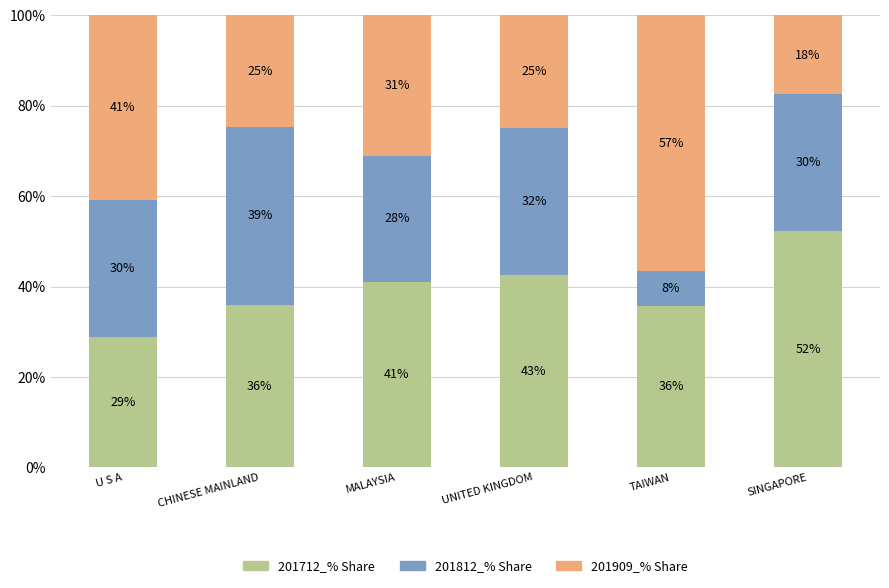

What is the sum of the 201712_% Share values at UNITED KINGDOM and SINGAPORE?

95.0